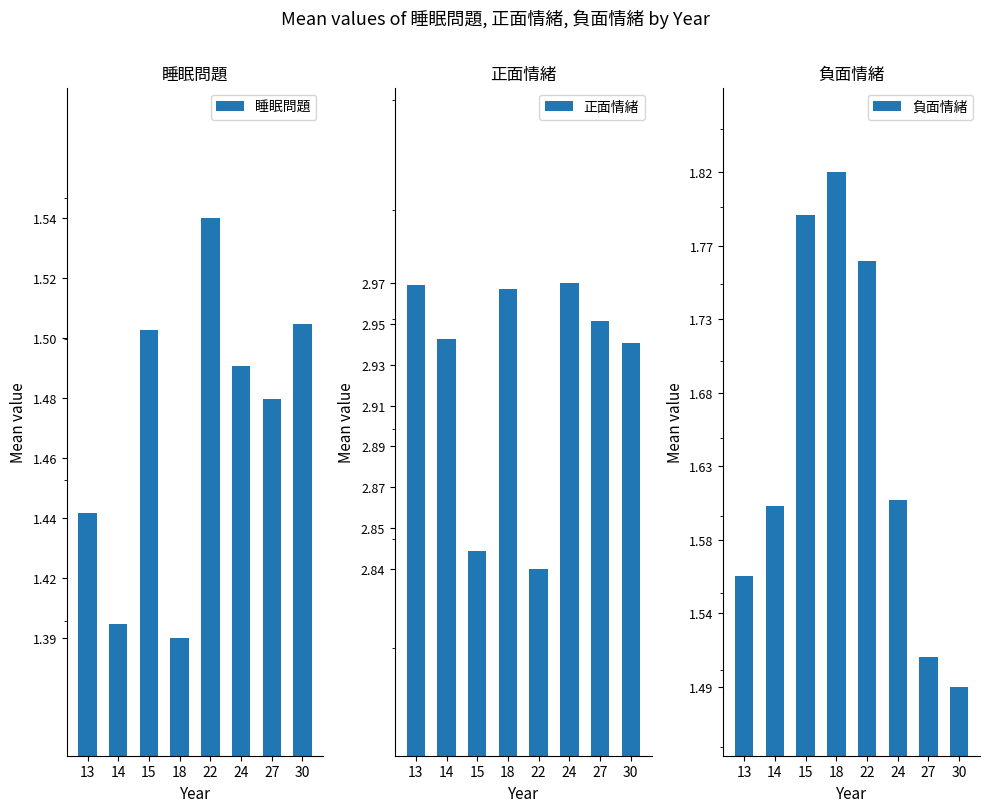

What are all the series names shown in the legend?

睡眠問題, 正面情緒, 負面情緒